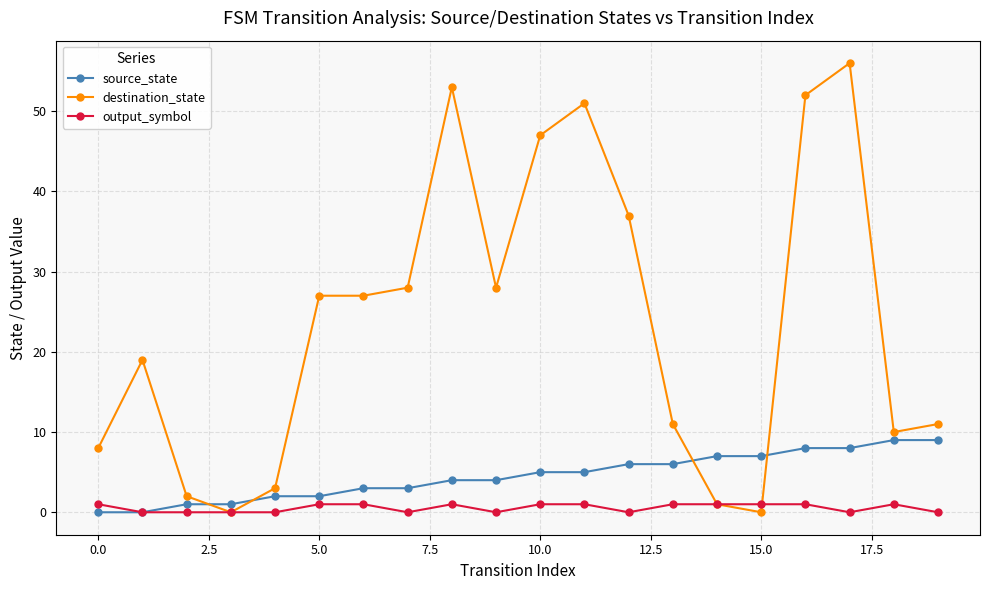

What is the value of the source_state point at the 12th from the left?

5